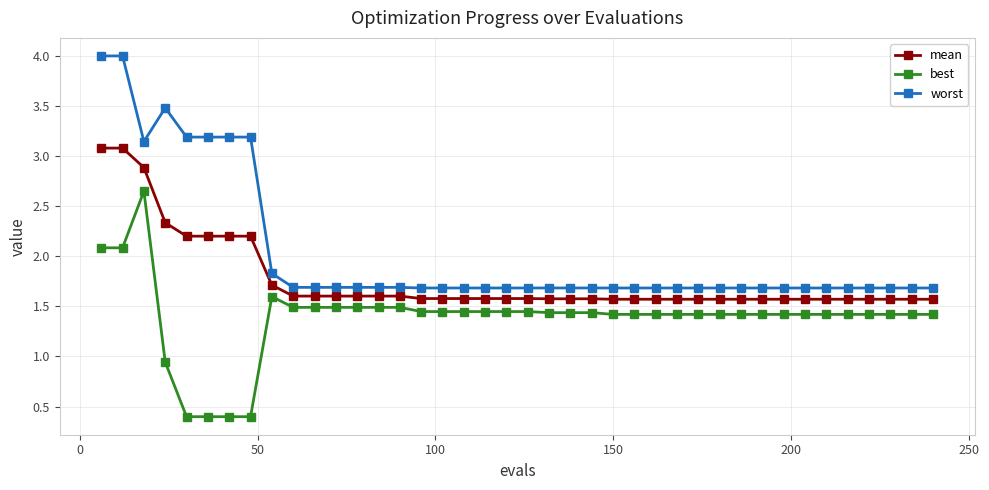

List the series in order of their peak value, lowest first.

best, mean, worst